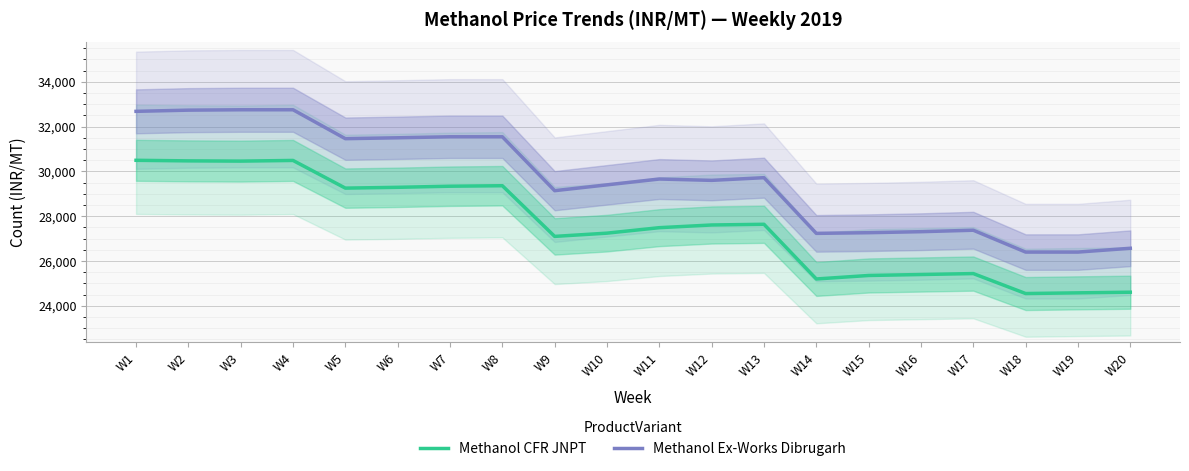

True or false: Methanol Ex-Works Dibrugarh and Methanol CFR JNPT cross at least once.

False